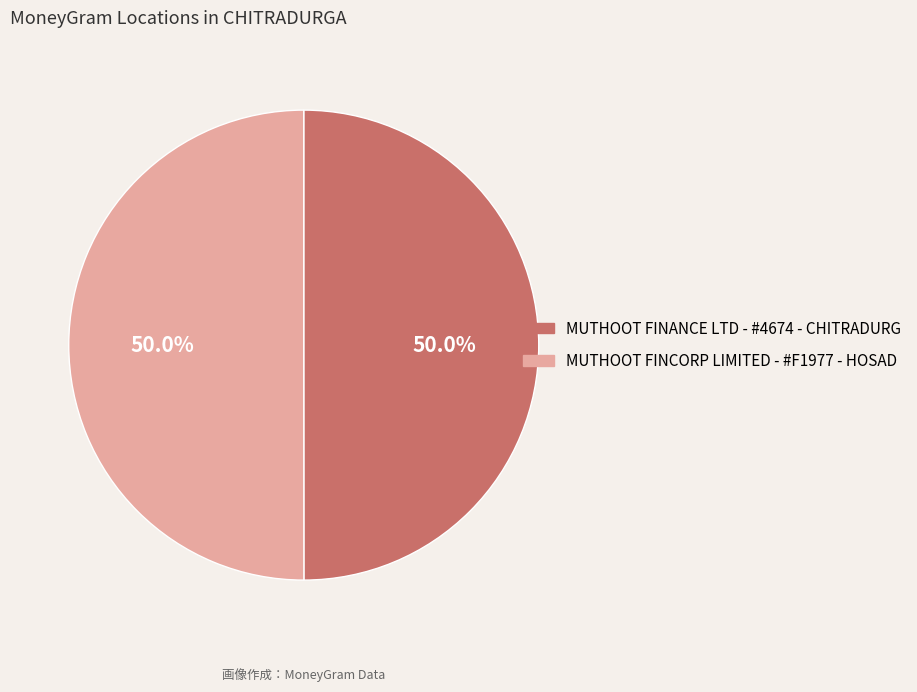

What percentage is the MUTHOOT FINANCE LTD - #4674 - CHITRADURG slice, to the nearest percent?

50%